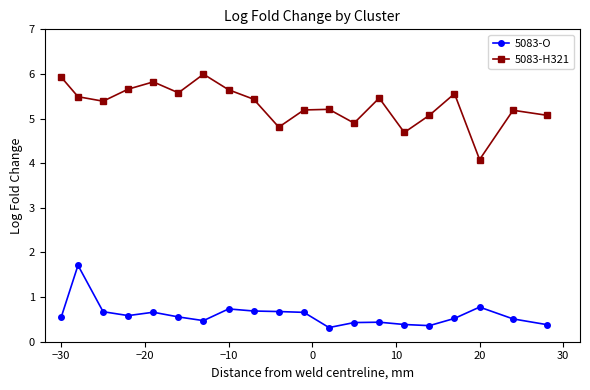

What is the value of the 5083-H321 point at the 10th from the left?

4.8